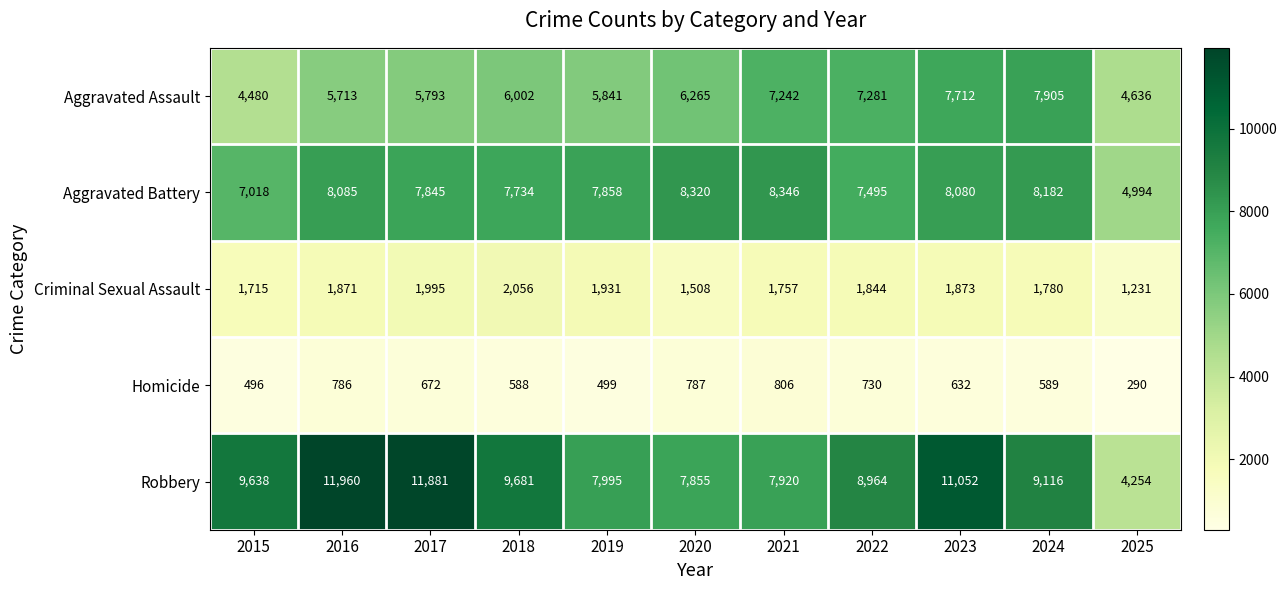

Where is Aggravated Battery nearest to the value 6670?

2015